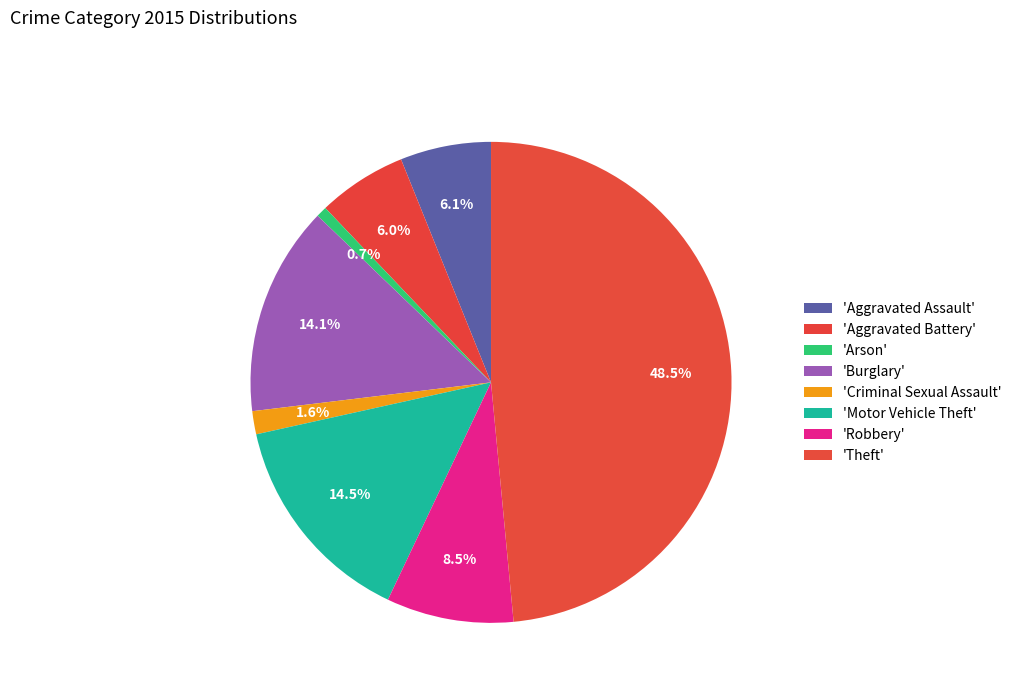

What is the smallest slice in the pie chart?

Arson